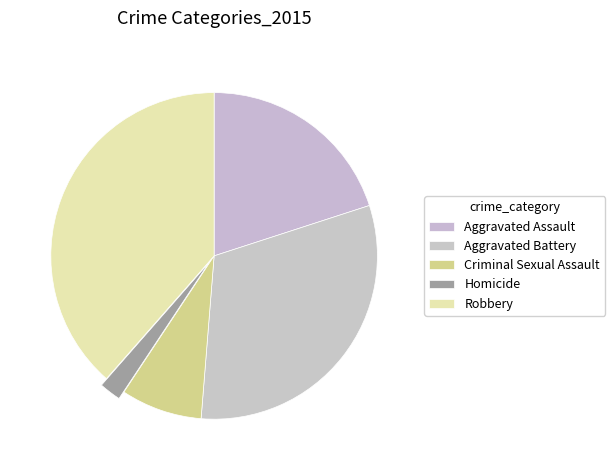

How many slices are in this pie chart?

5